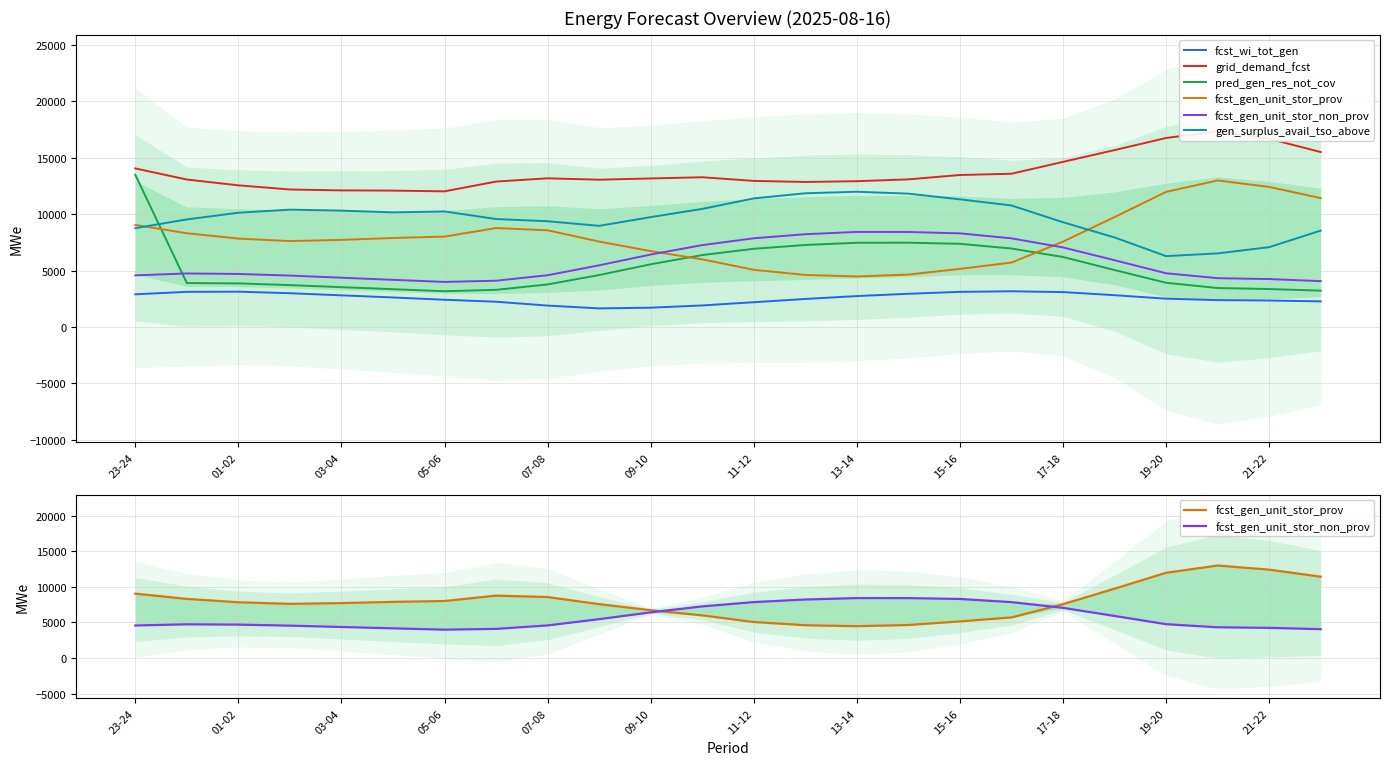

What are all the series names shown in the legend?

fcst_wi_tot_gen, grid_demand_fcst, pred_gen_res_not_cov, fcst_gen_unit_stor_prov, fcst_gen_unit_stor_non_prov, gen_surplus_avail_tso_above